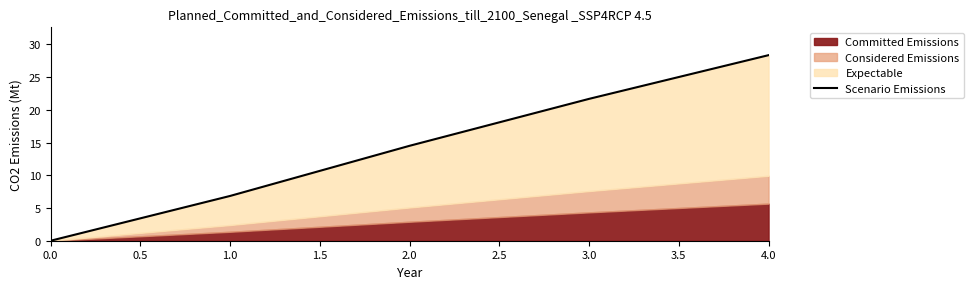

What is the sum of all values?

71.4